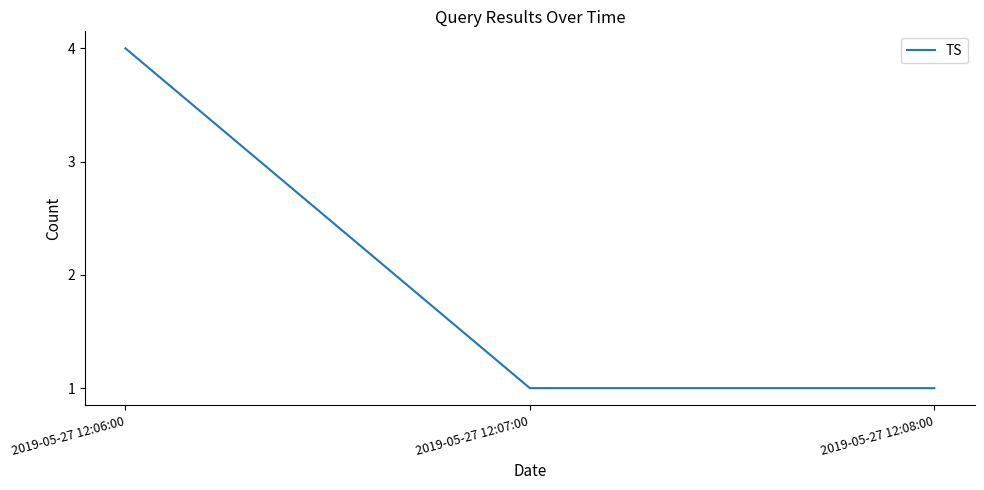

The value at 2019-05-27 12:06:00 is 7. True or false?

False